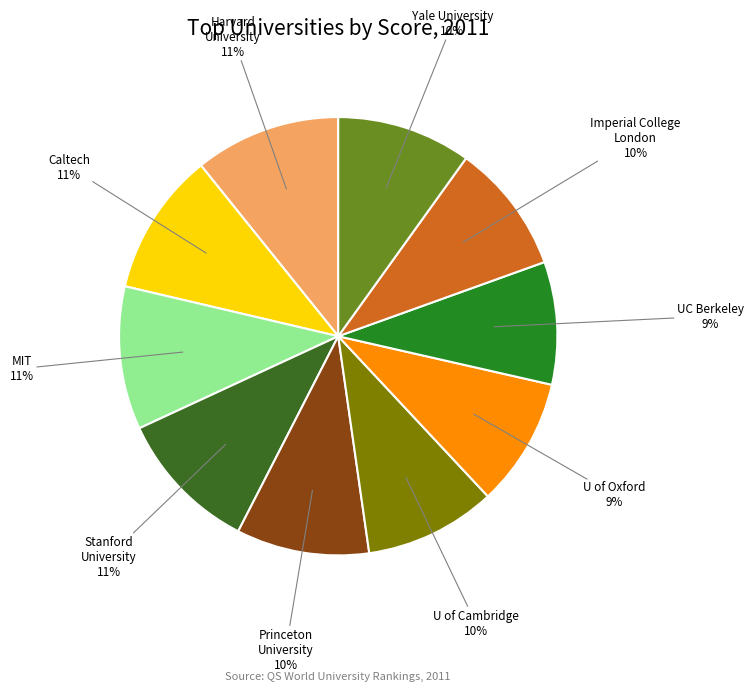

Which has a higher value, Stanford University or Princeton University?

Stanford University